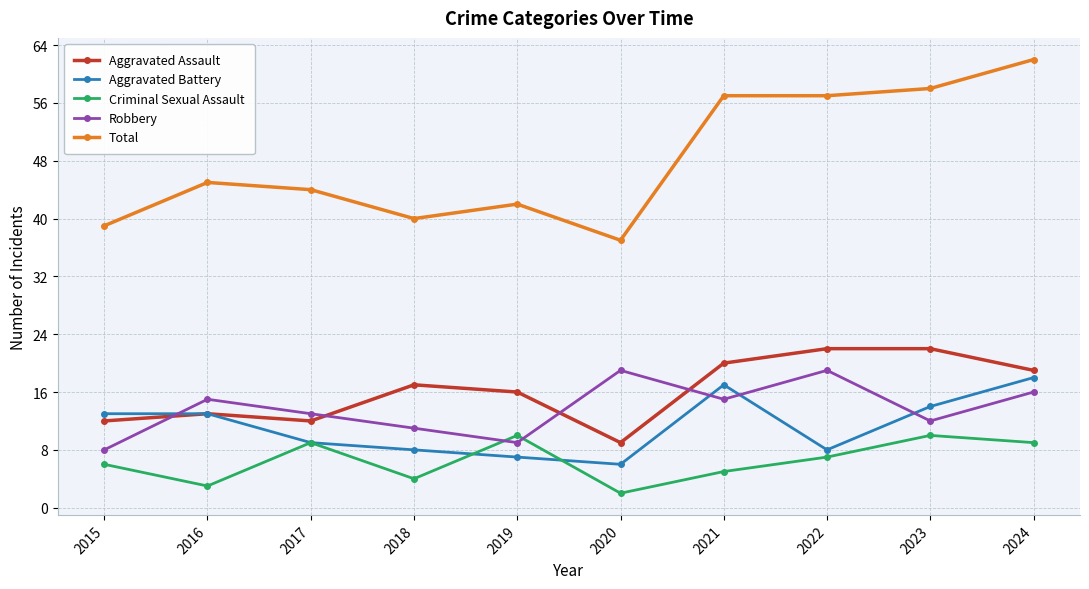

What is the greatest value displayed?

62